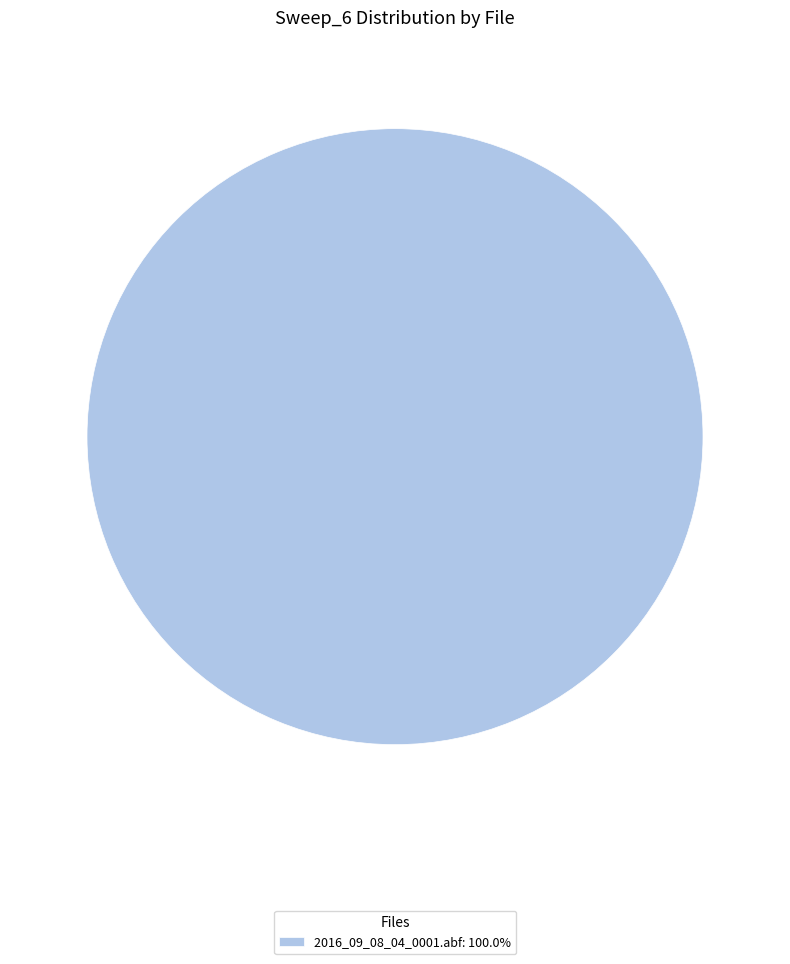

How many slices are in this pie chart?

1